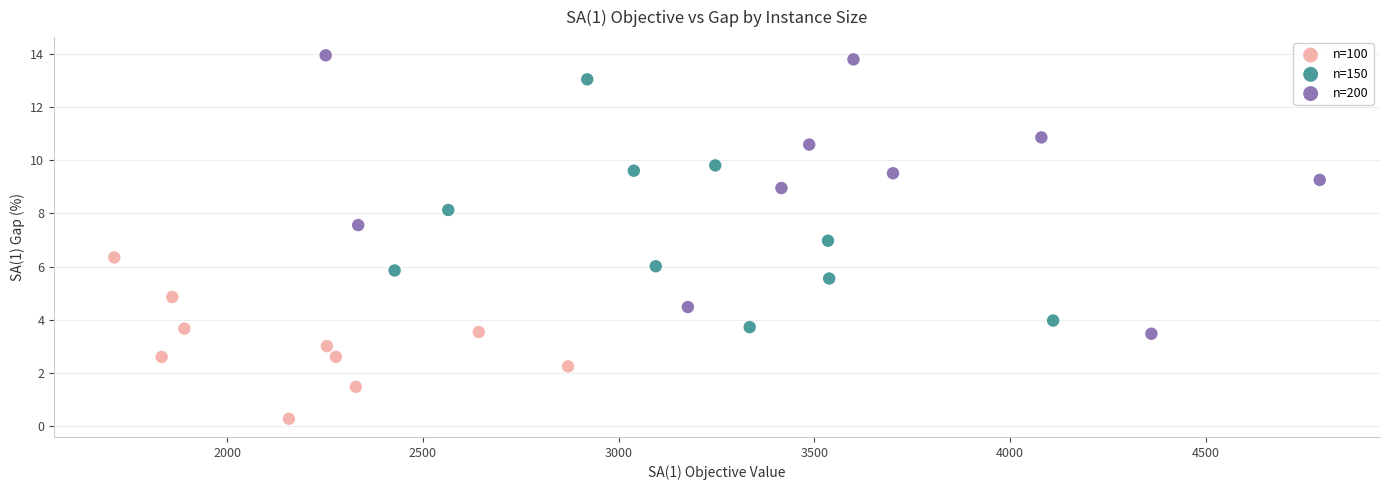

Which series contains the highest Y value?

n=200